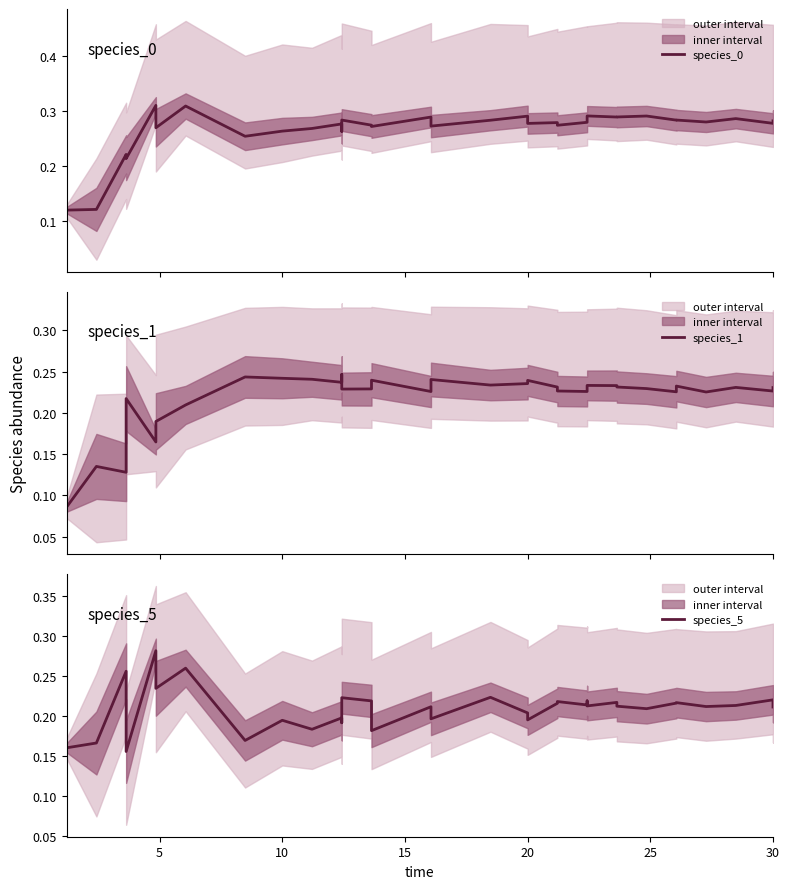

What is the difference between the maximum and minimum values in the species_1 series?

0.2